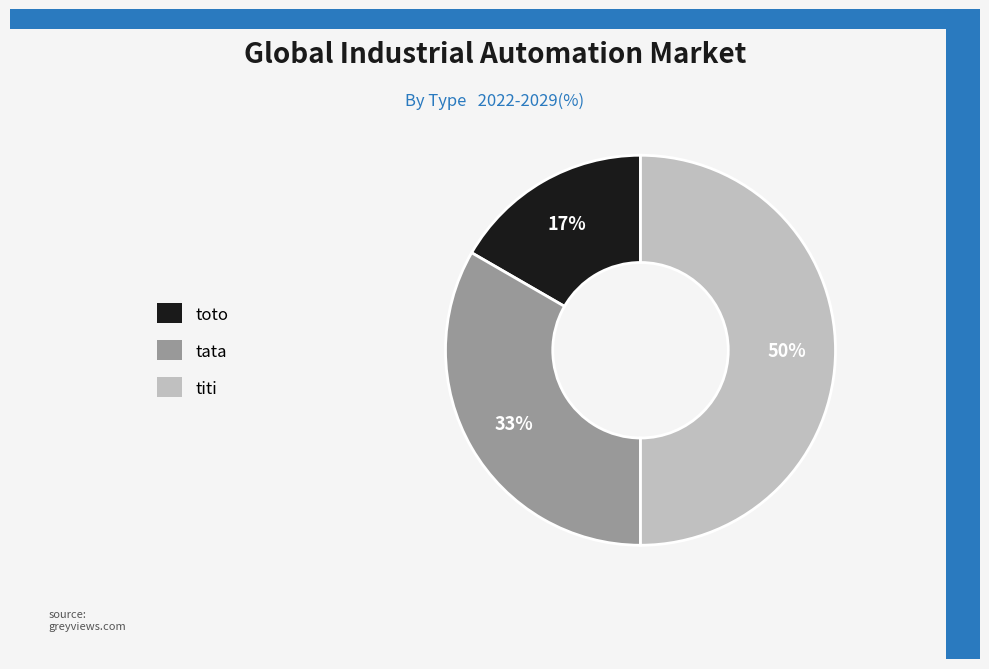

True or false: titi accounts for 37% of the total.

False